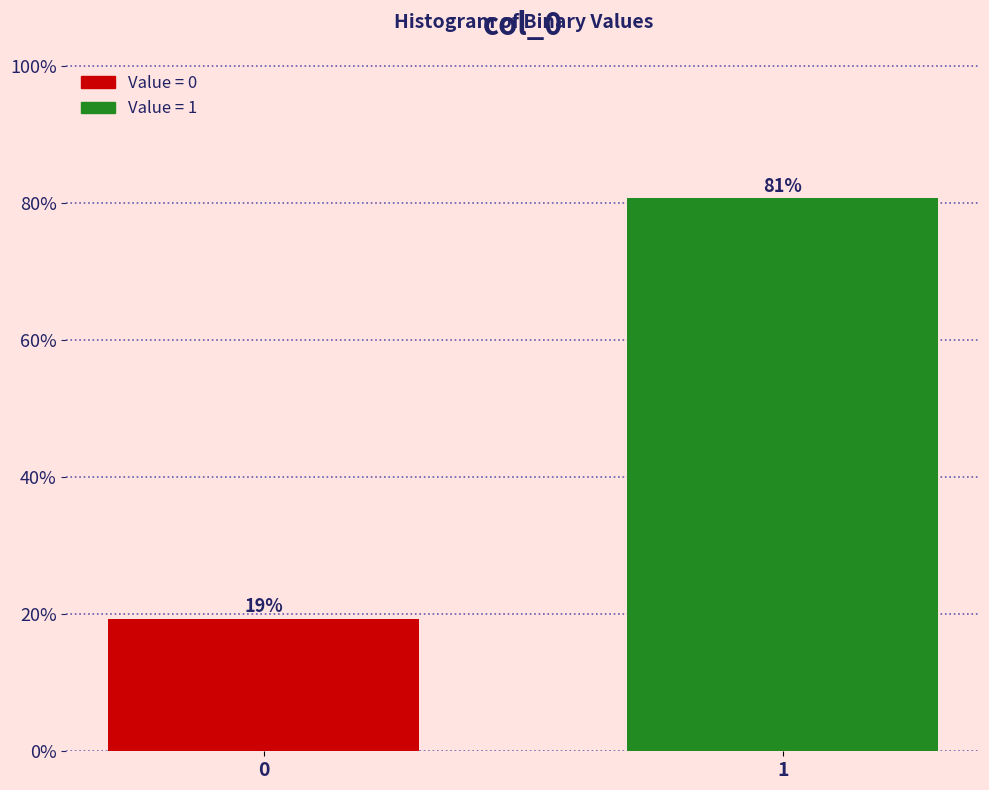

What is the approximate value at 0?

19.4